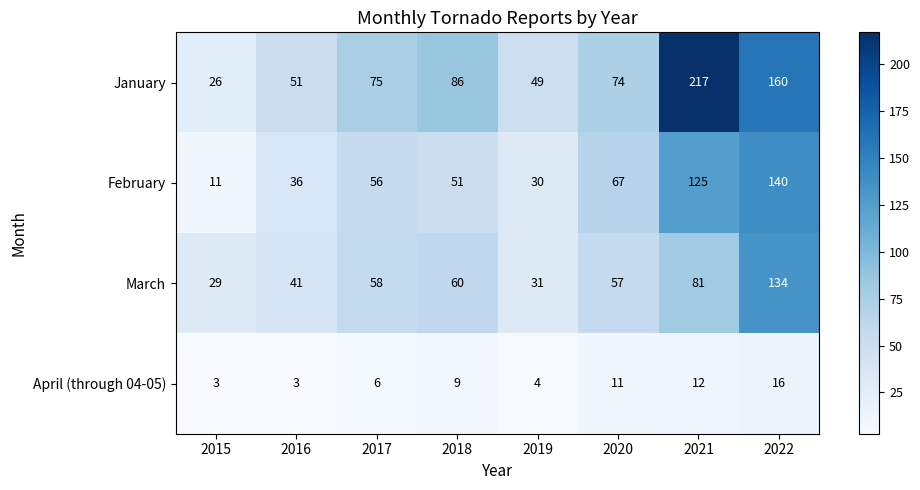

Which category has the highest value across all series?

2021